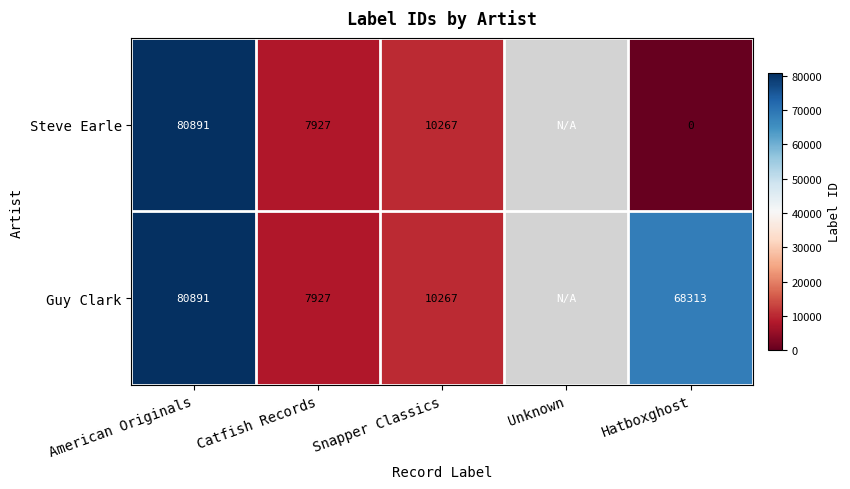

Is it true that Steve Earle equals 44478 at American Originals?

False